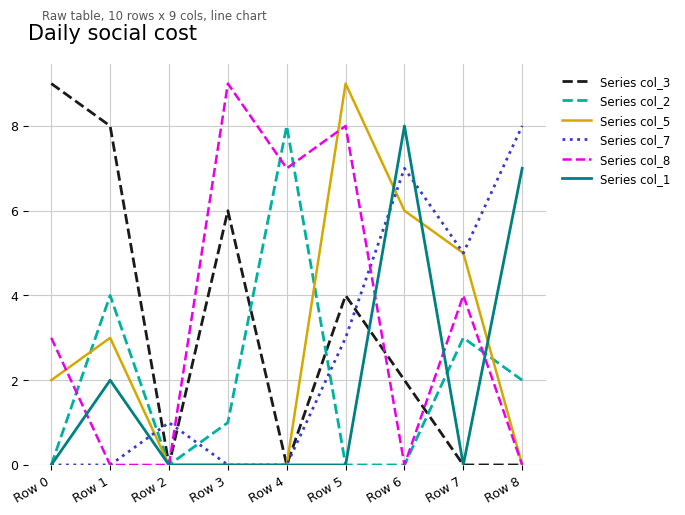

What is the greatest value displayed?

9